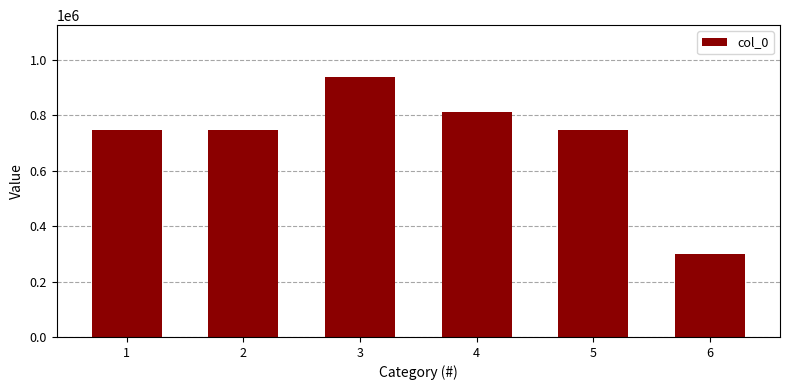

The value at 2 is 431544. True or false?

False